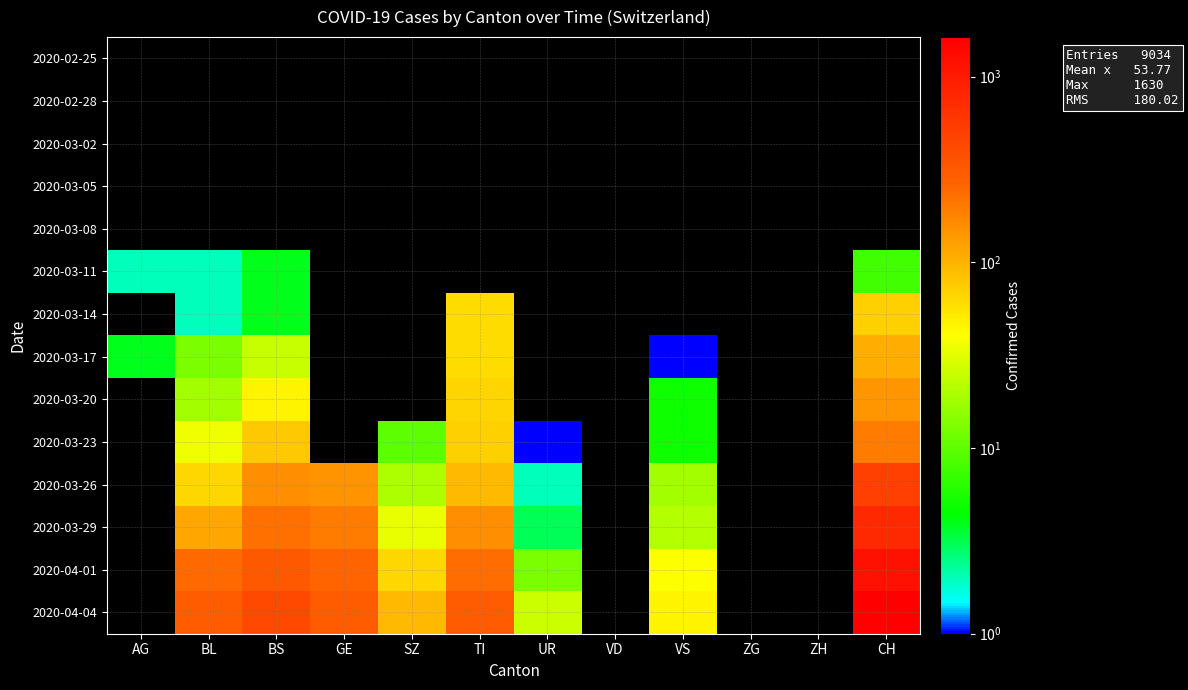

How many distinct data groups are displayed?

14